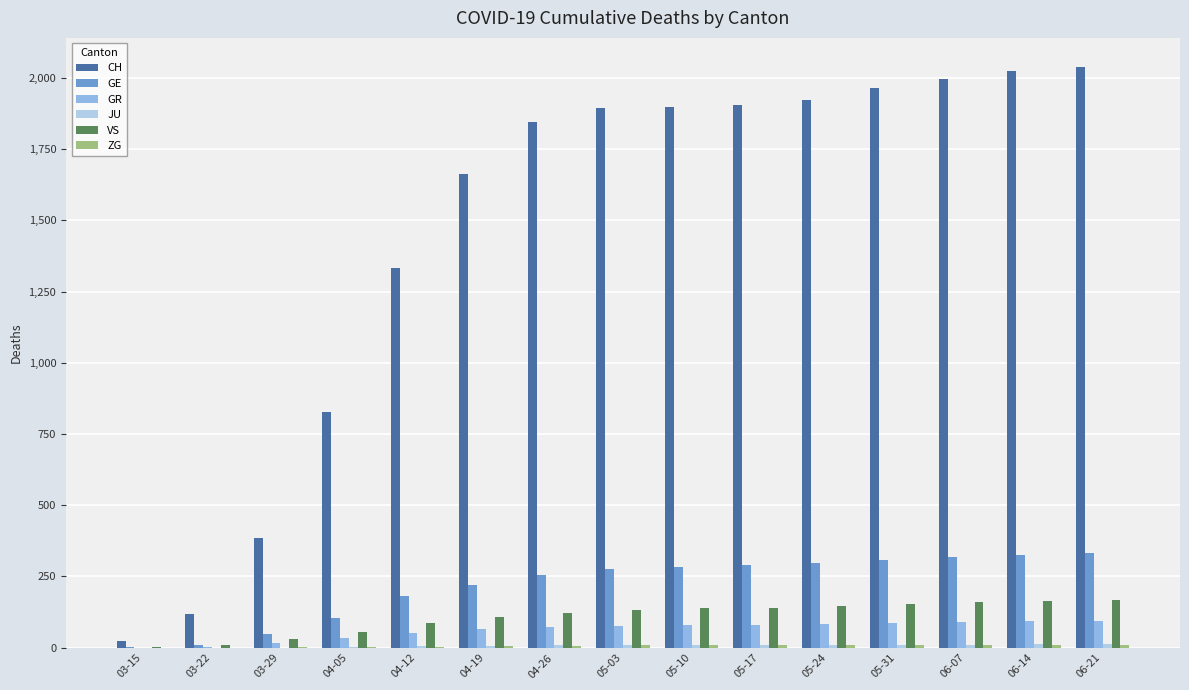

What is the difference between the second highest and minimum values in the VS series?

161